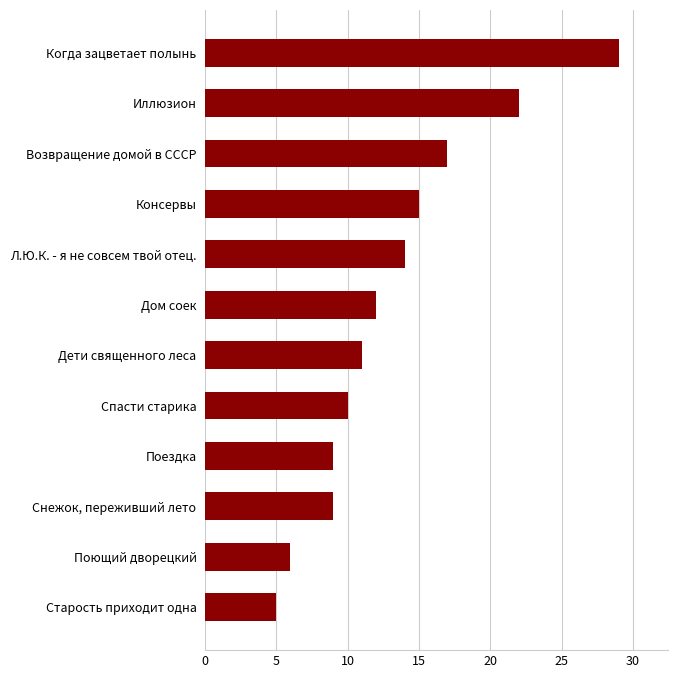

Reading bottom to top, what are all the values shown in this chart?

Старость приходит одна=5	Поющий дворецкий=6	Снежок, переживший лето=9	Поездка=9	Спасти старика=10	Дети священного леса=11	Дом соек=12	Л.Ю.К. - я не совсем твой отец.=14	Консервы=15	Возвращение домой в СССР=17	Иллюзион=22	Когда зацветает полынь=29